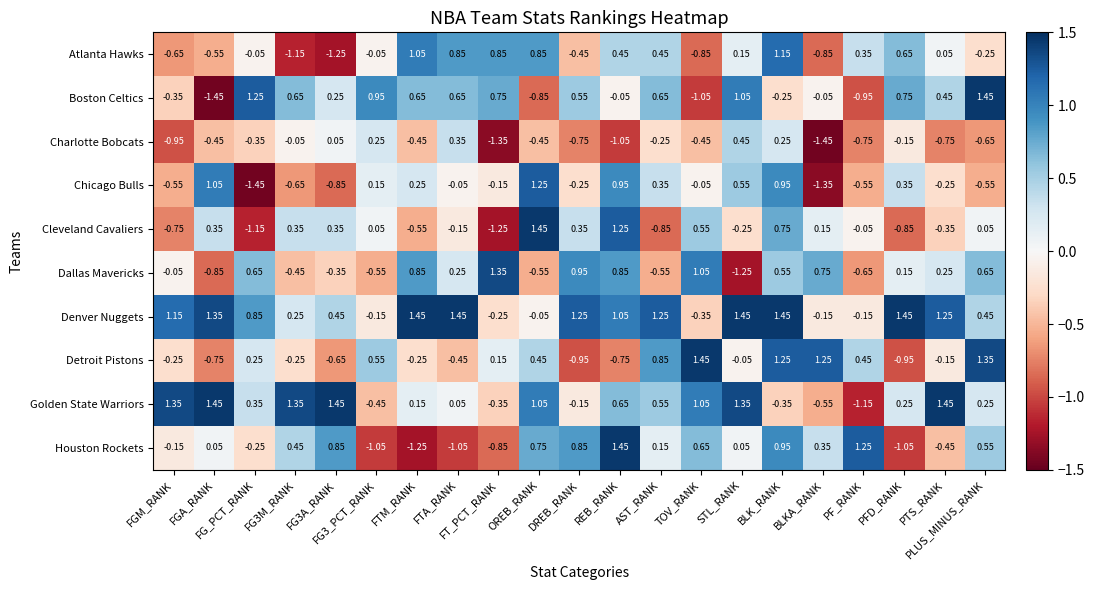

Which series has the widest spread of values?

Boston Celtics